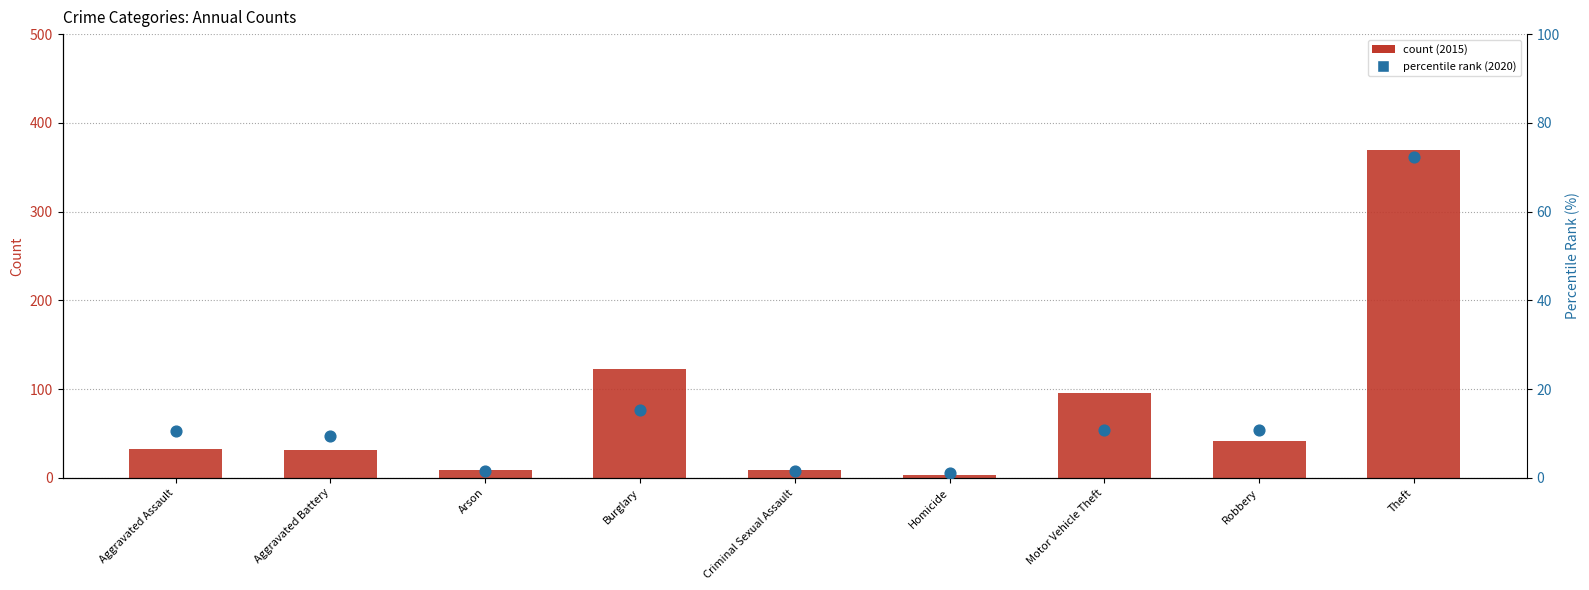

Which has a higher value, Arson or Aggravated Assault?

Aggravated Assault